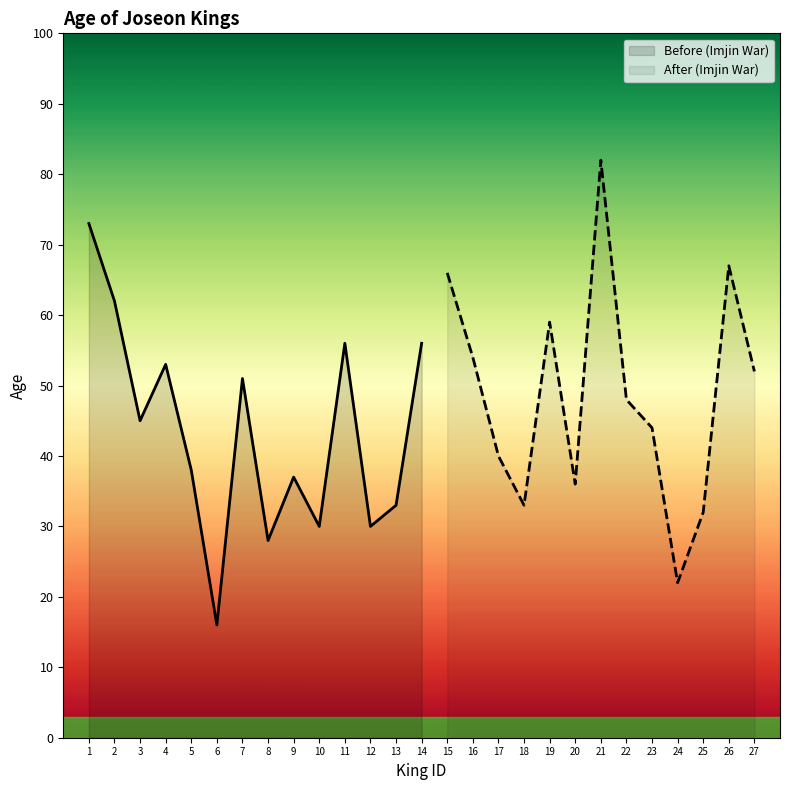

What is the change in value from 2 to 6?

-46